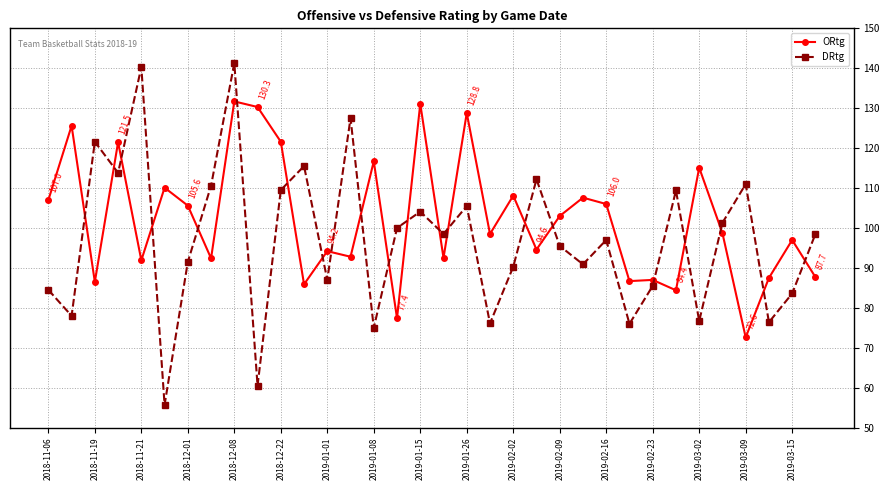

List the series in order of their overall mean, highest first.

ORtg, DRtg